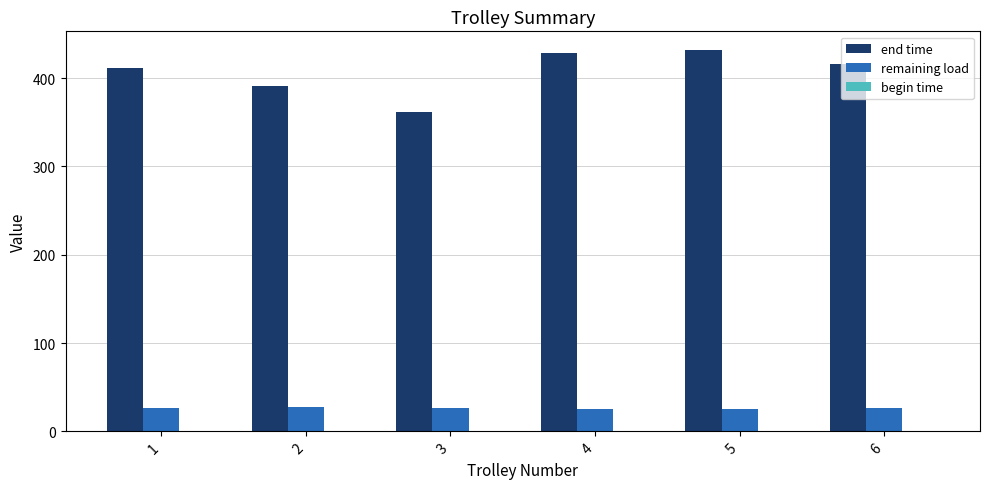

How many bars are there in total?

12